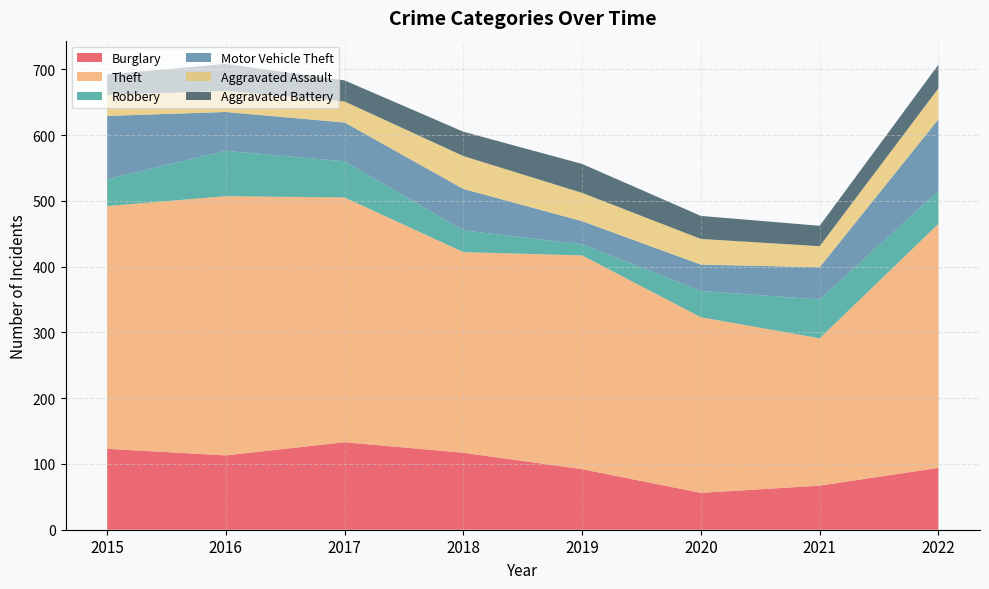

Reading left to right, extract all data points from this chart.

Burglary: 123	113	133	117	92	56	67	94
Theft: 369	394	372	305	325	267	224	371
Robbery: 41	69	55	33	17	40	59	50
Motor Vehicle Theft: 96	59	59	63	35	40	49	109
Aggravated Assault: 32	32	32	50	43	39	32	47
Aggravated Battery: 31	41	32	37	44	35	31	36